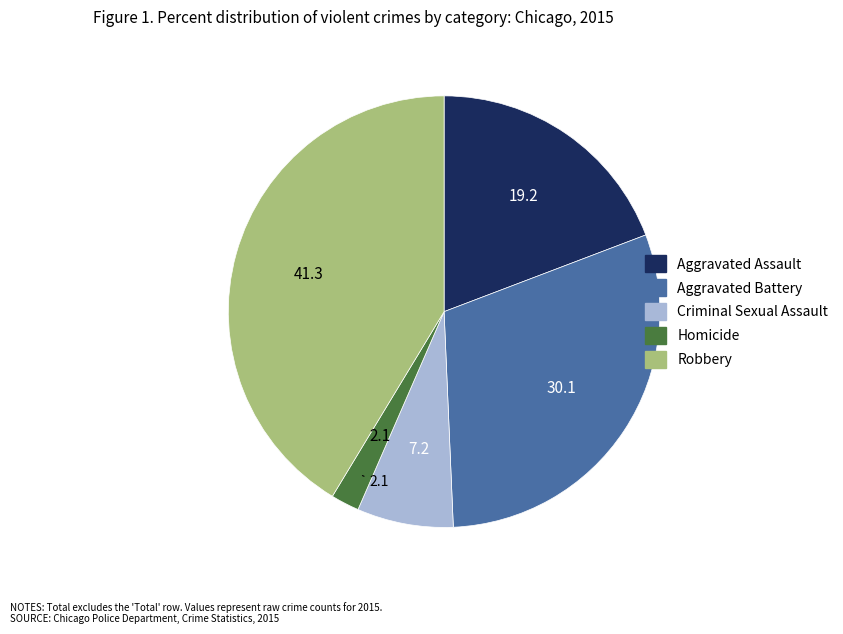

Does any single category account for the majority?

No